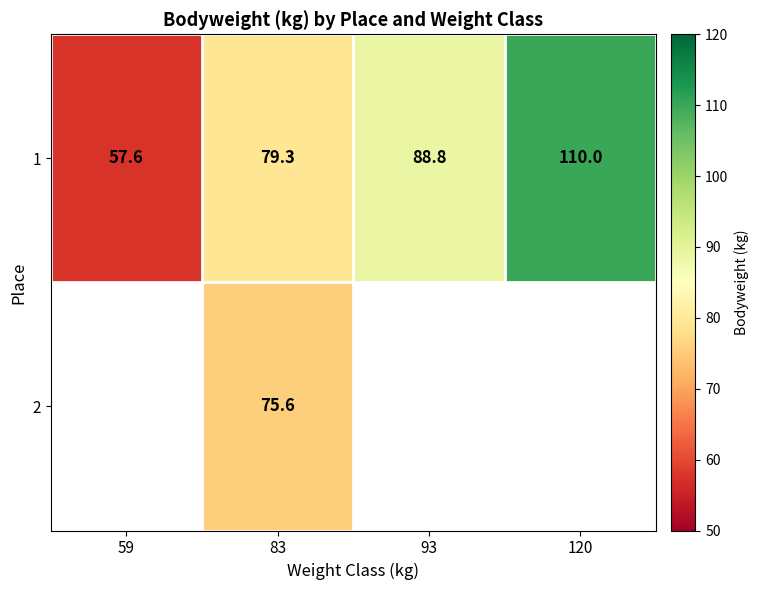

At which category is the sum across all series the highest?

83